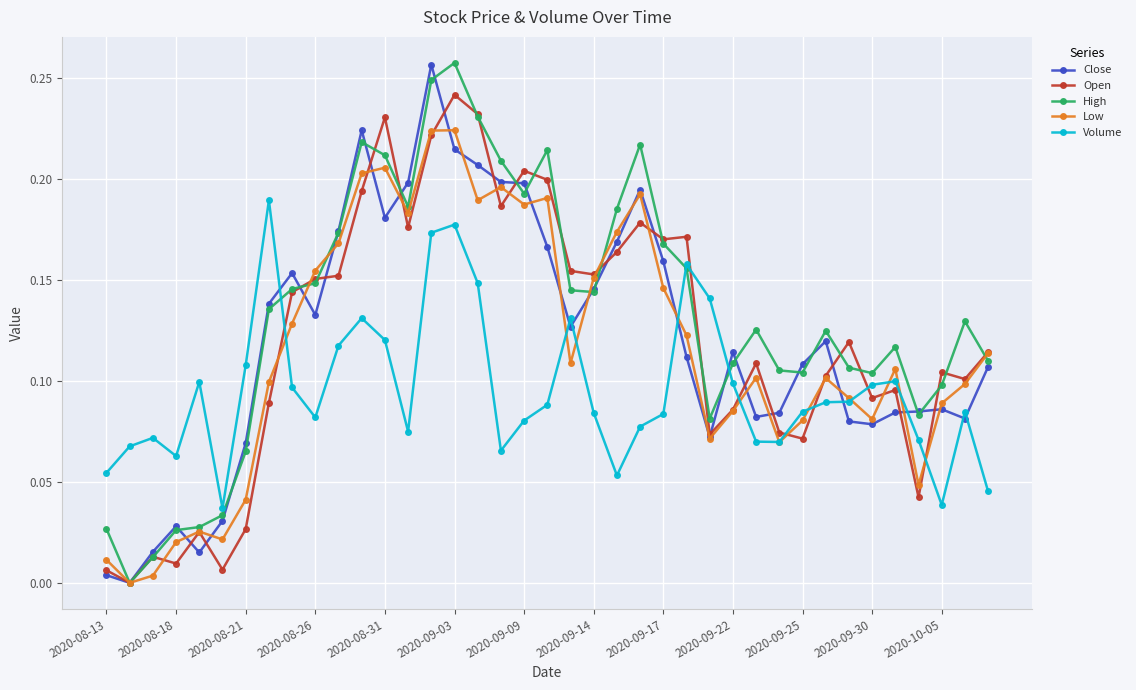

Which series has the largest total across all categories?

High